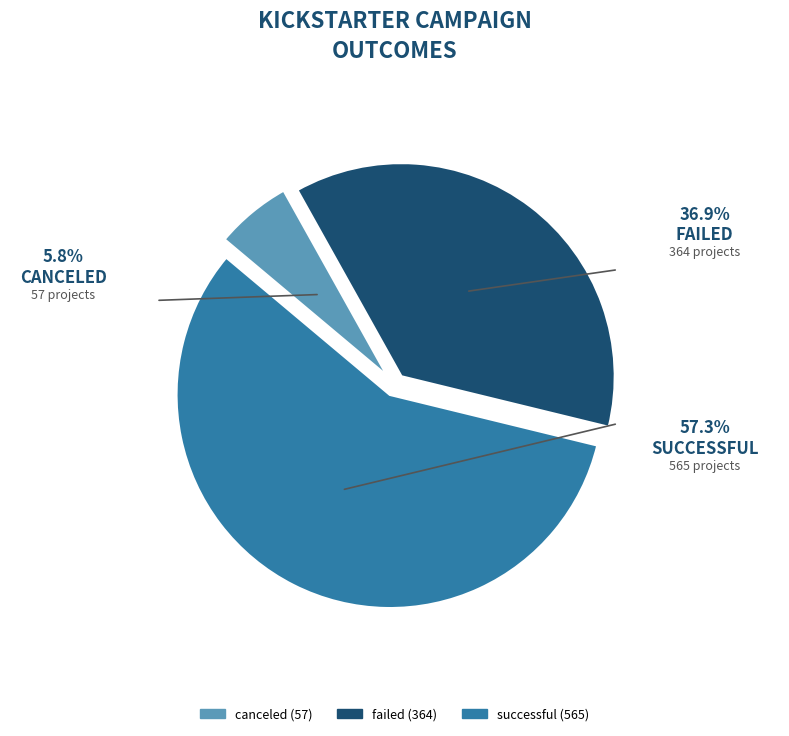

Approximately how many times larger is the value at successful compared to canceled?

9.9